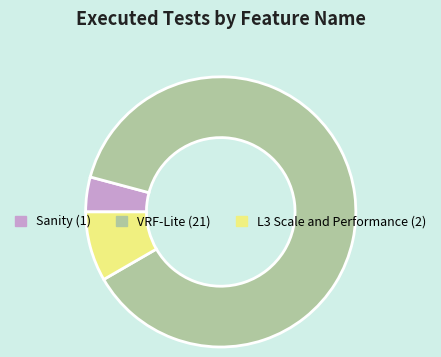

Combined, do VRF-Lite and L3 Scale and Performance account for over 50%?

Yes